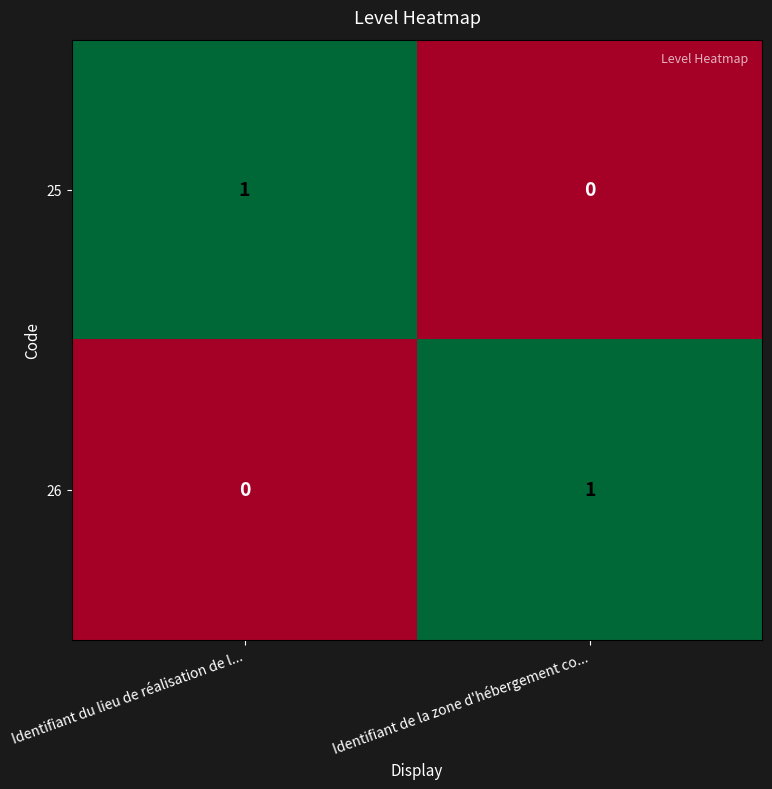

Where is 26 nearest to the value 0?

Identifiant du lieu de réalisation de l...